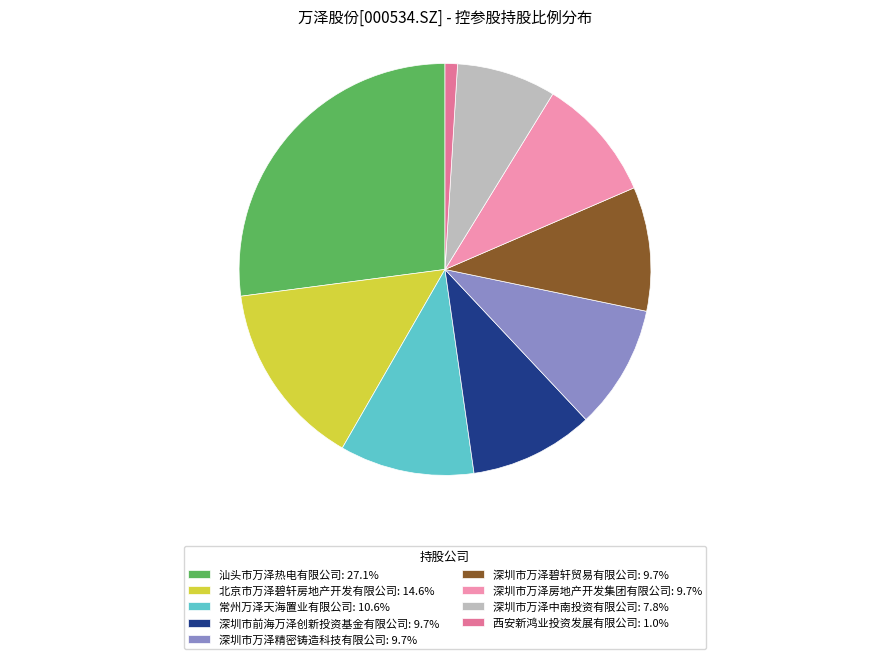

How many segments does this pie chart have?

9